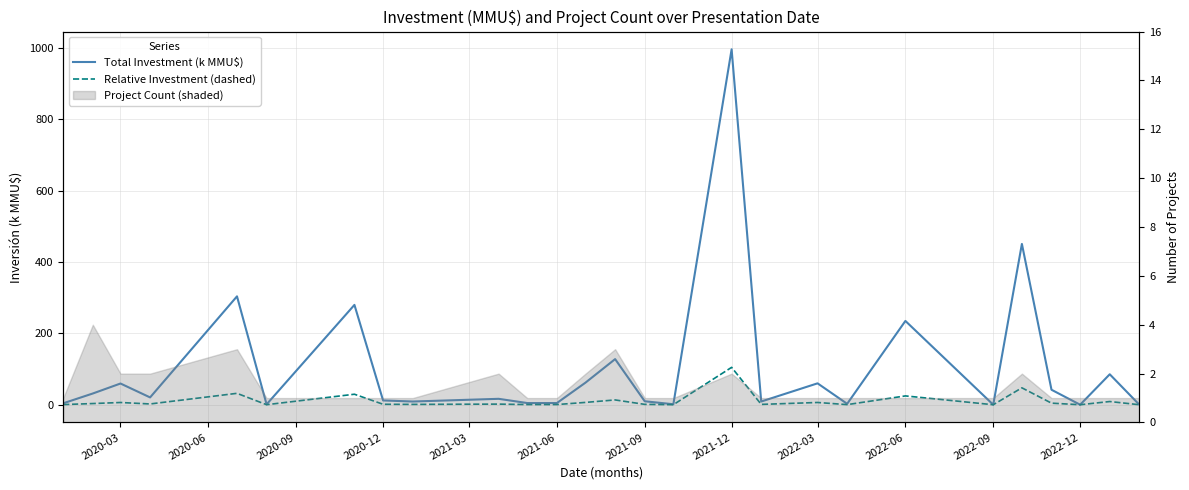

How many lines are shown in the chart?

2